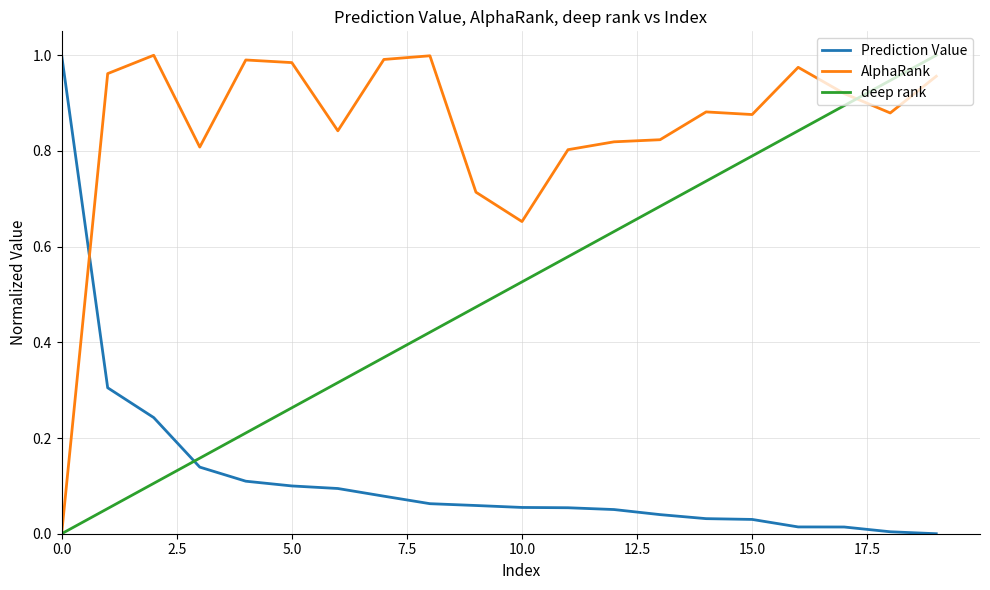

How many intersections are there between AlphaRank and Prediction Value?

1